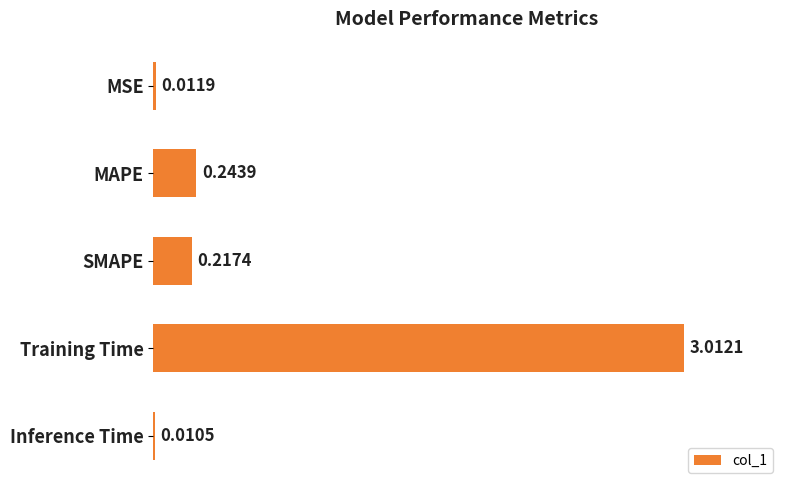

Which has a higher value, SMAPE or MSE?

SMAPE